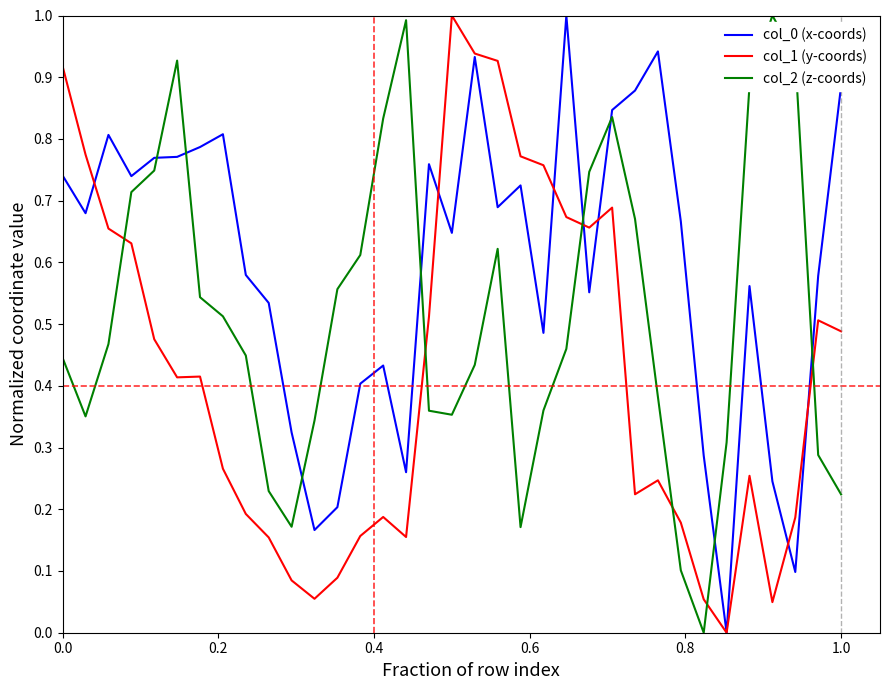

True or false: col_2 (z-coords) and col_0 (x-coords) cross at least once.

True